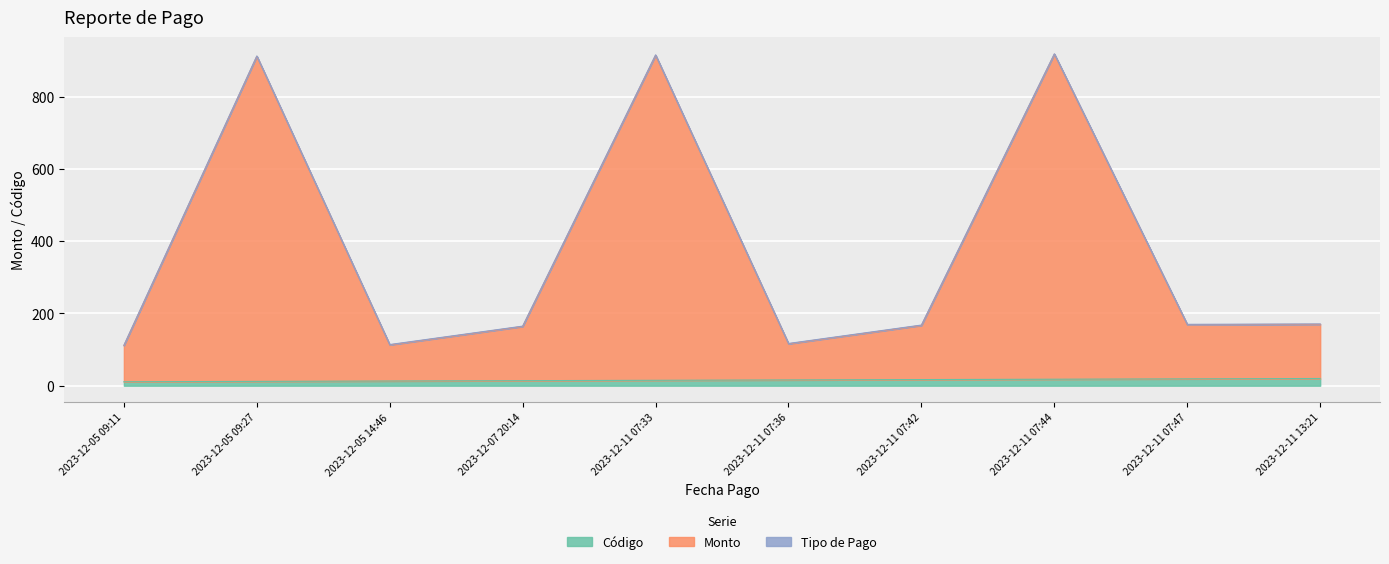

What is the value of the Monto point at the 1st from the left?

111